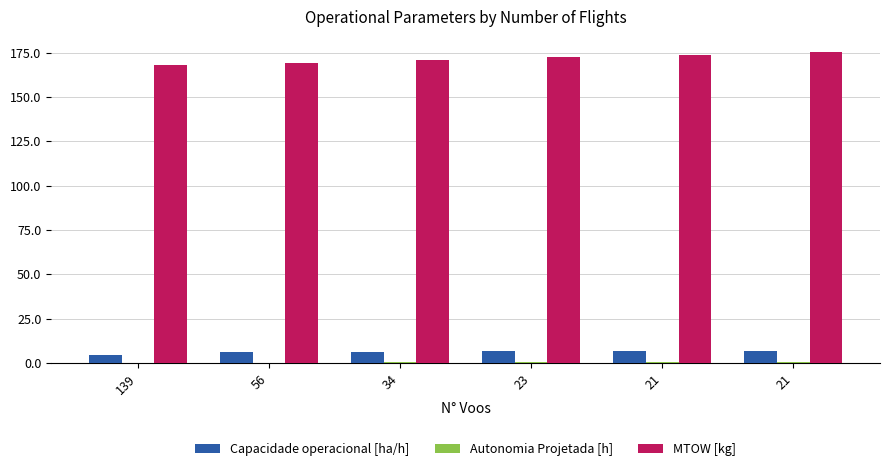

Rank the series by their maximum value, from lowest to highest.

Autonomia Projetada [h], Capacidade operacional [ha/h], MTOW [kg]